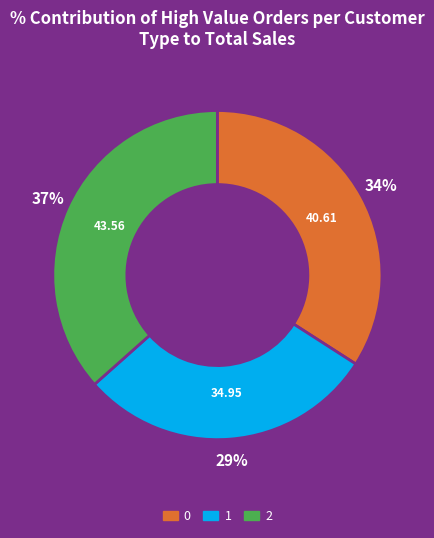

The 0 slice represents 34% of the pie. True or false?

True